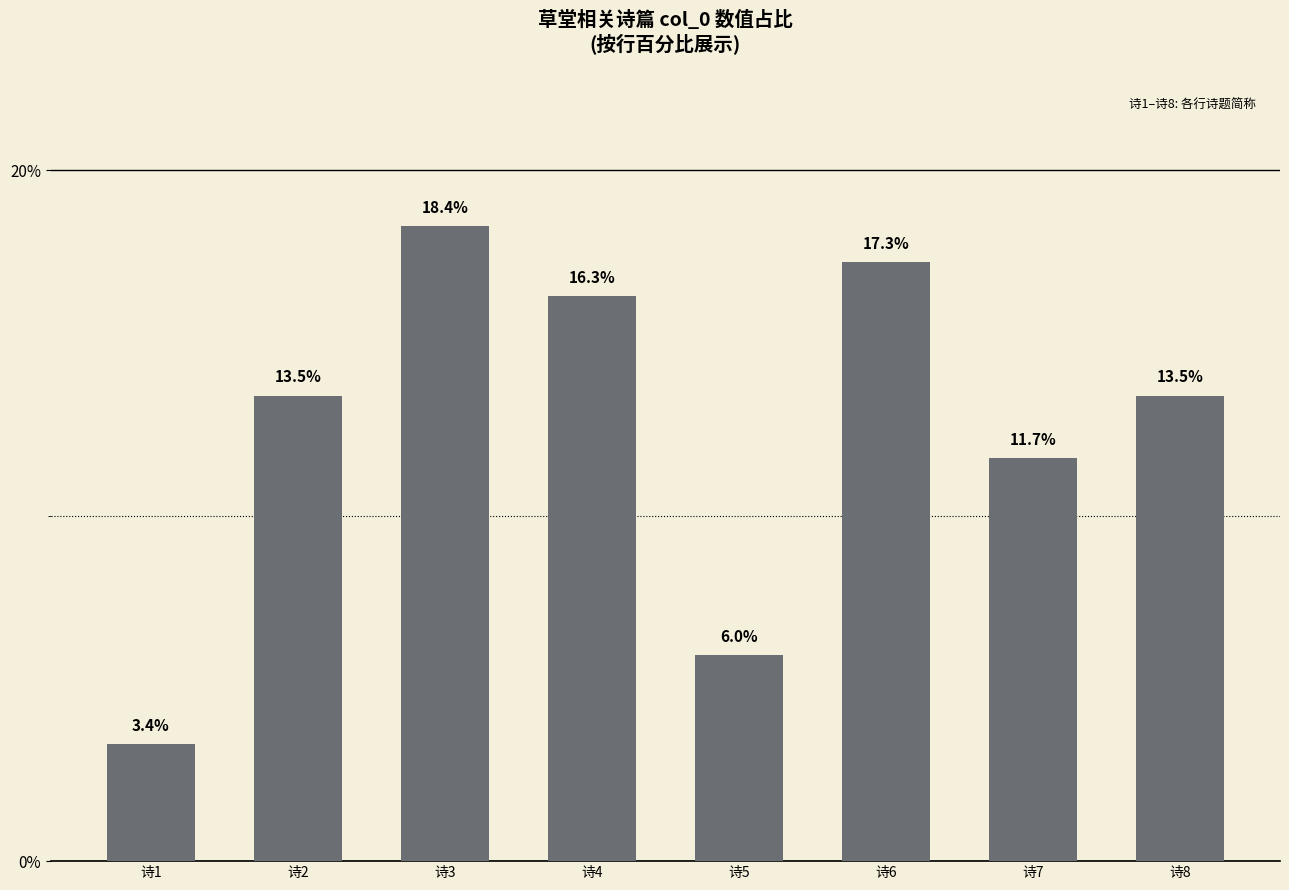

What is the value of the 8th bar from the left?

13.5